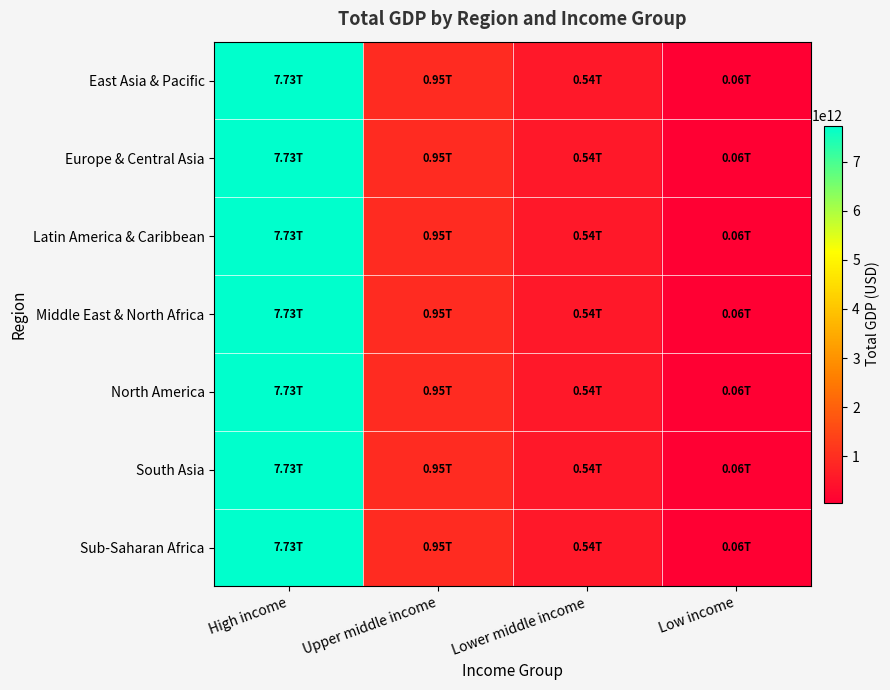

How many categories are shown in the chart?

4